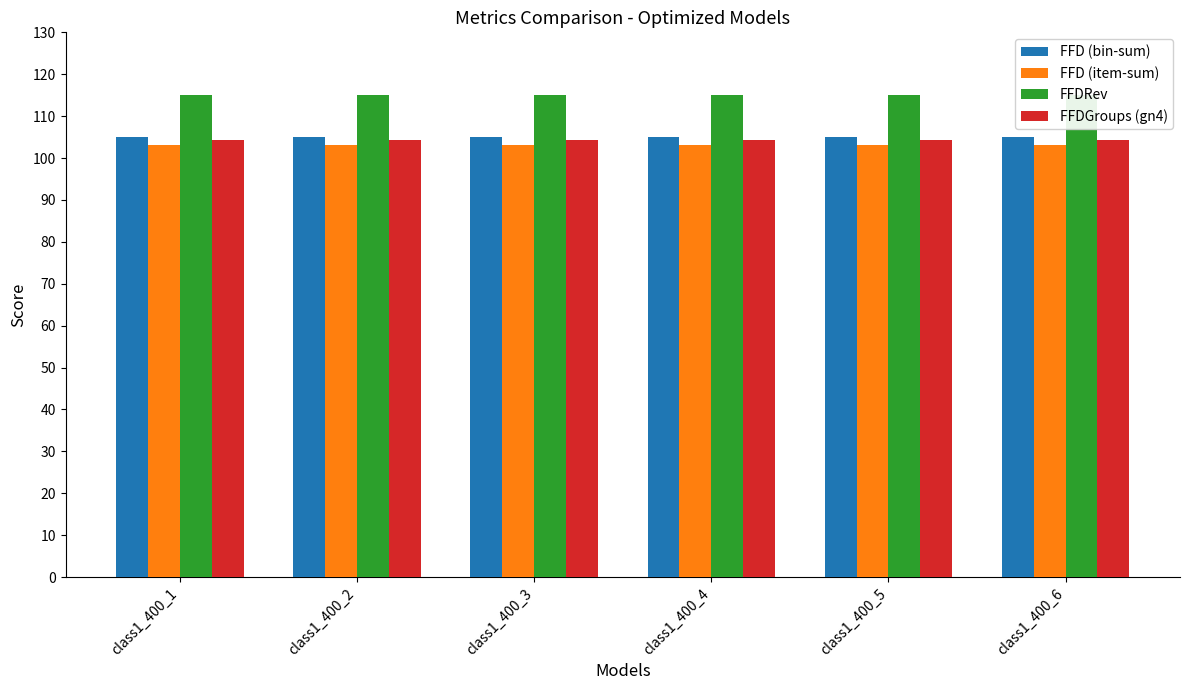

Rank the series by their maximum value, from highest to lowest.

FFDRev, FFD (bin-sum), FFDGroups (gn4), FFD (item-sum)